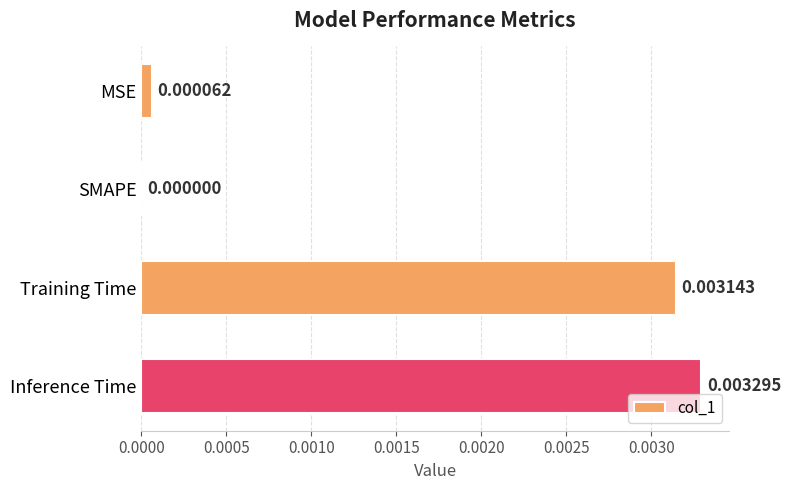

Where is the data nearest to the value 0?

SMAPE